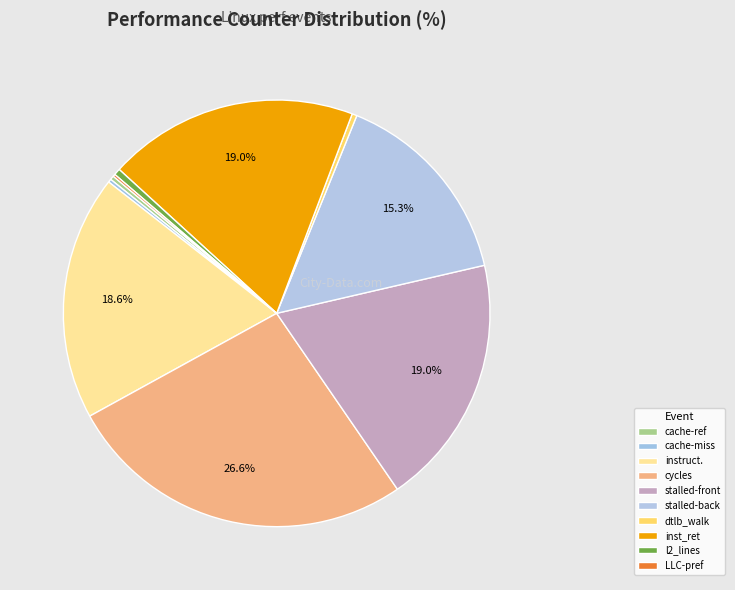

Count the number of slices in the pie.

10